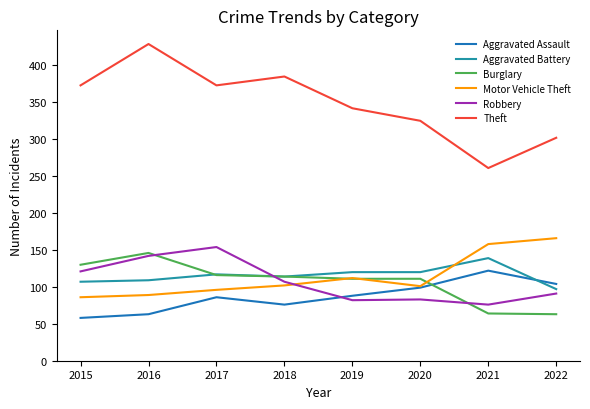

What is the value of the Aggravated Battery point at the 3rd from the left?

117